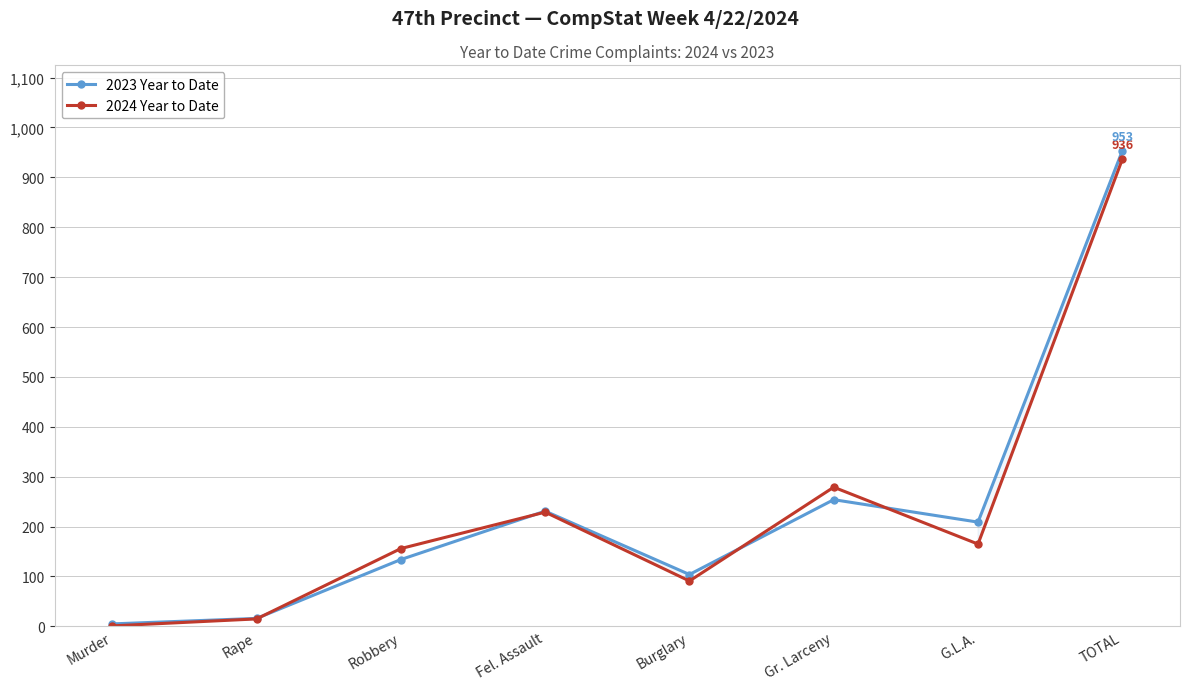

Which series changed the most between Robbery and Burglary?

2024 Year to Date